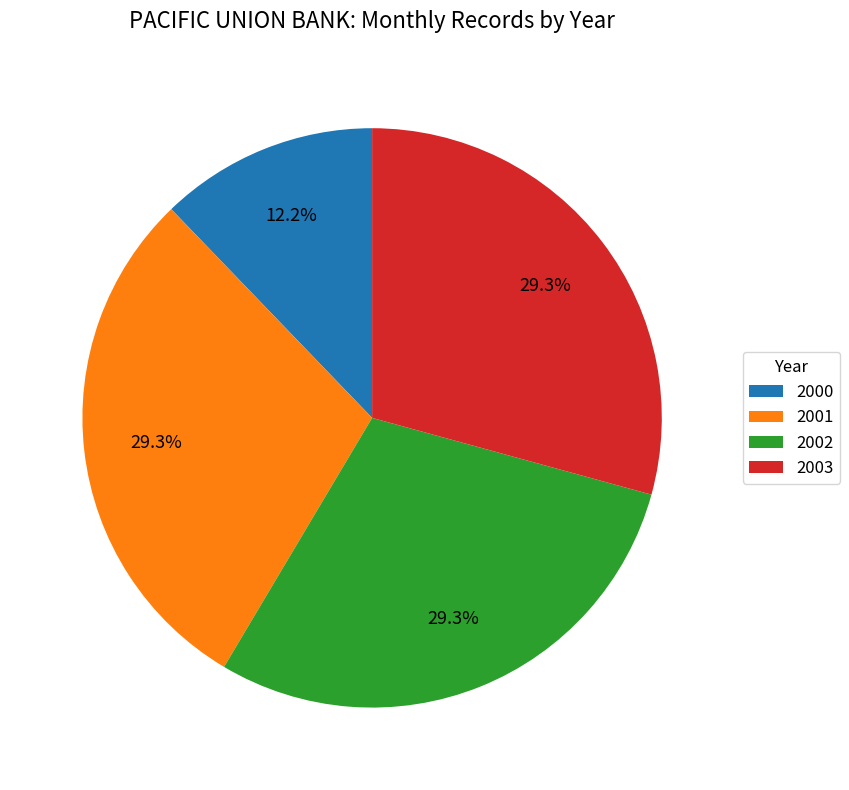

Does 2000 represent more than half of the total?

No